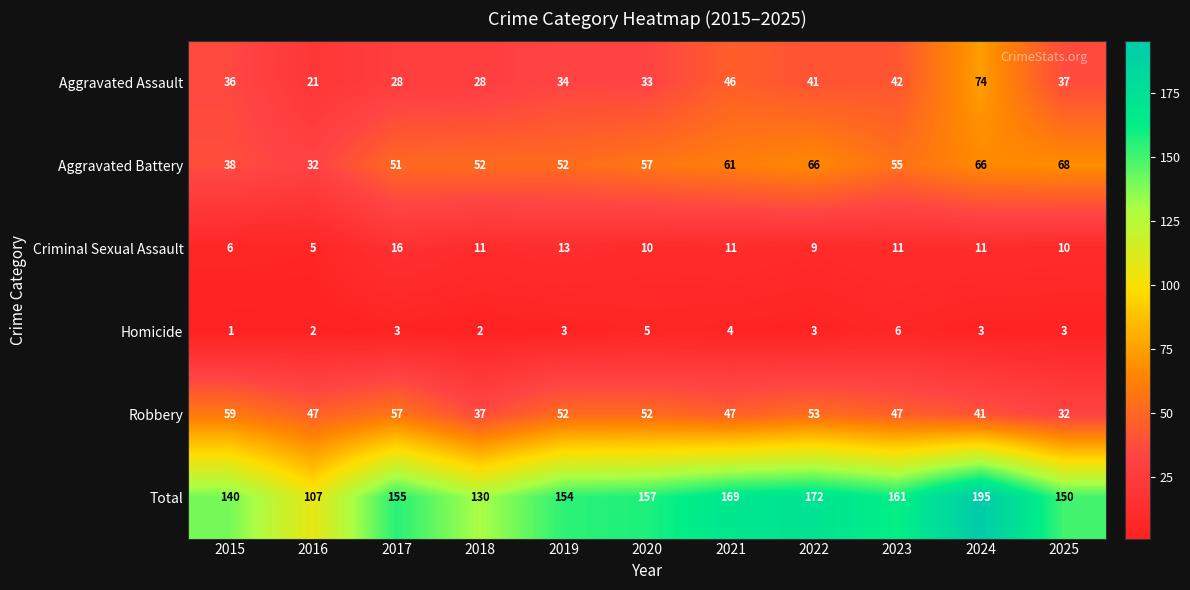

Count the Homicide values in the range 2 to 4.

8